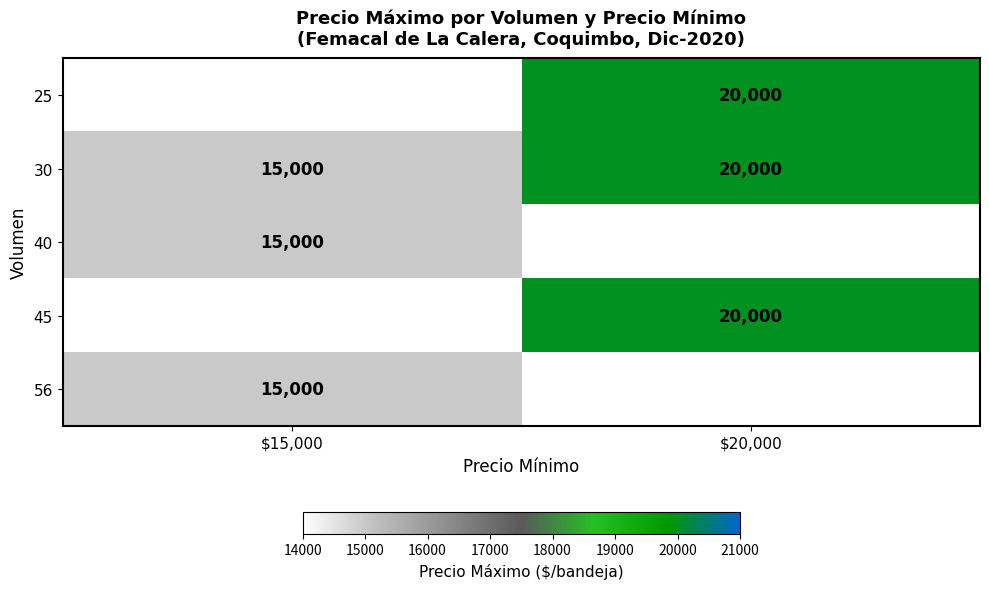

True or false: 40 has a value of 15000 at $15,000.

True